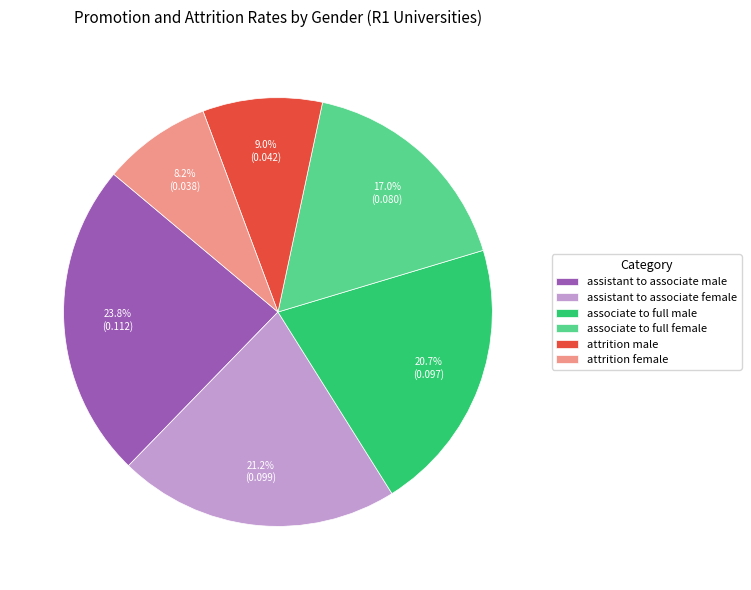

Does any single category account for the majority?

No